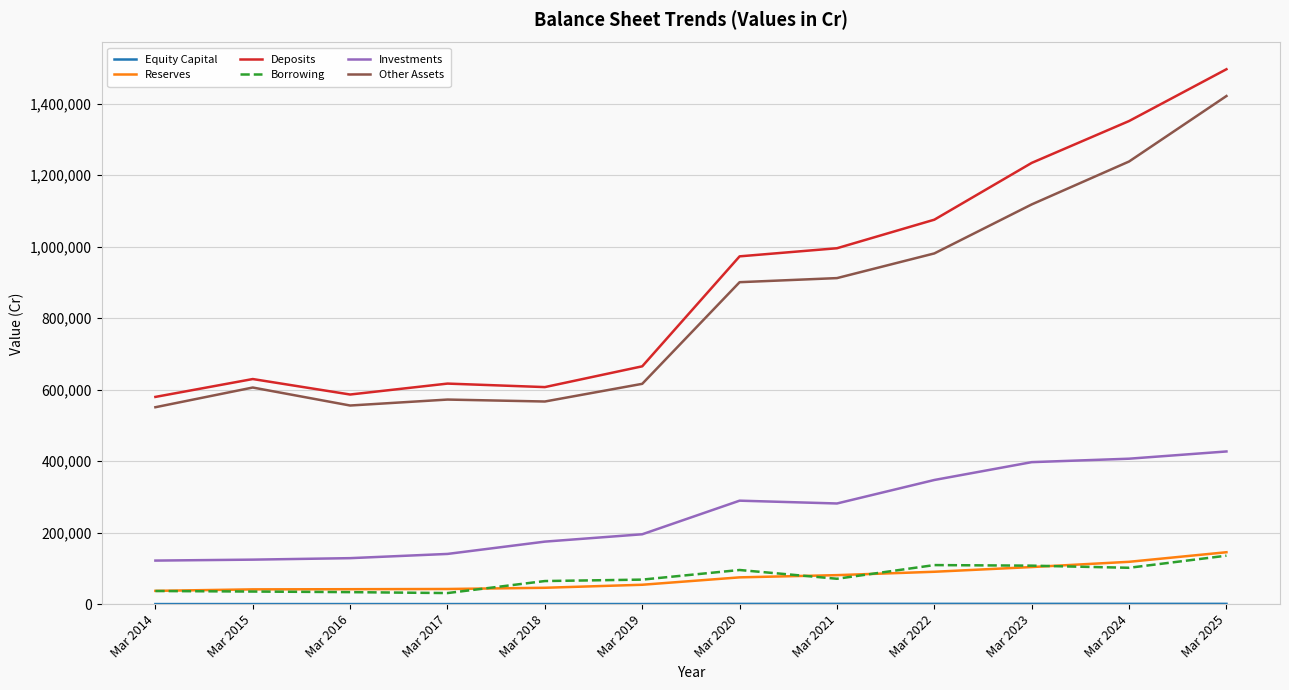

Between Mar 2015 and Mar 2023, which series saw the biggest shift?

Deposits